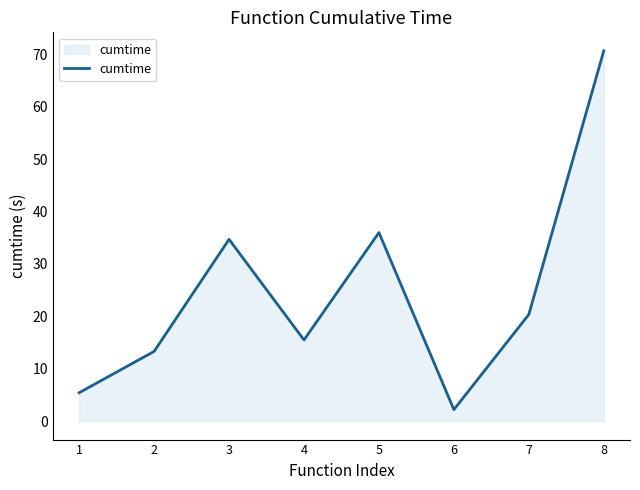

True or false: the data shows 2.2 at 6.

True